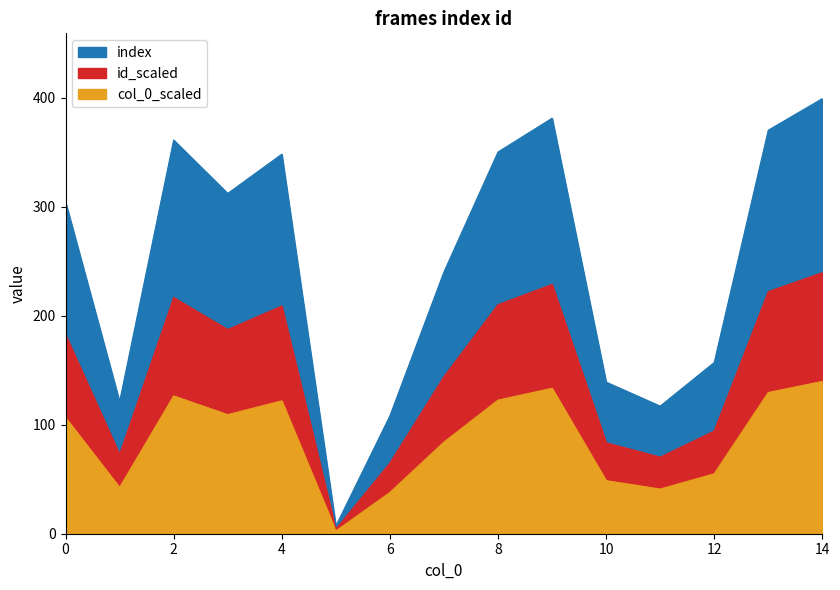

Which has a higher value, 2 or 4?

2